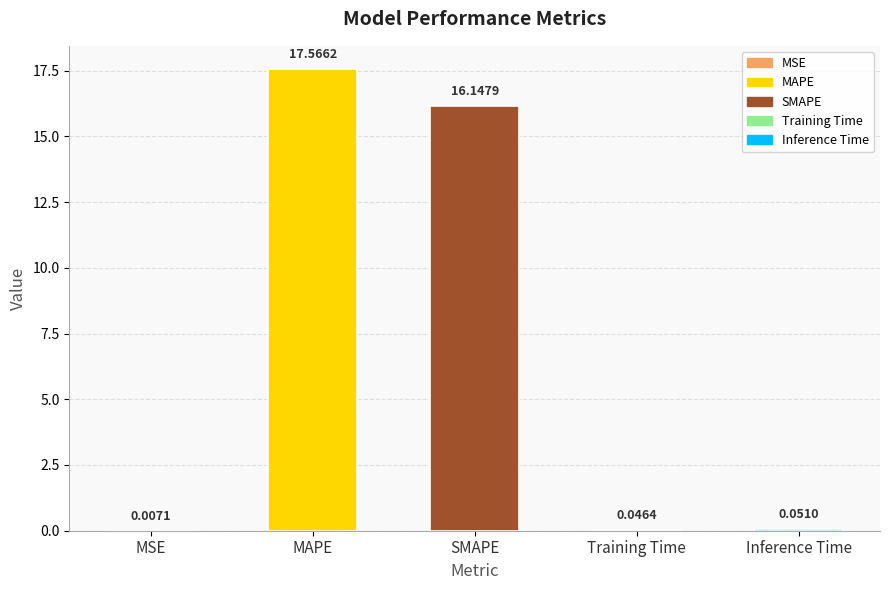

Where is the data nearest to the value 8?

Inference Time